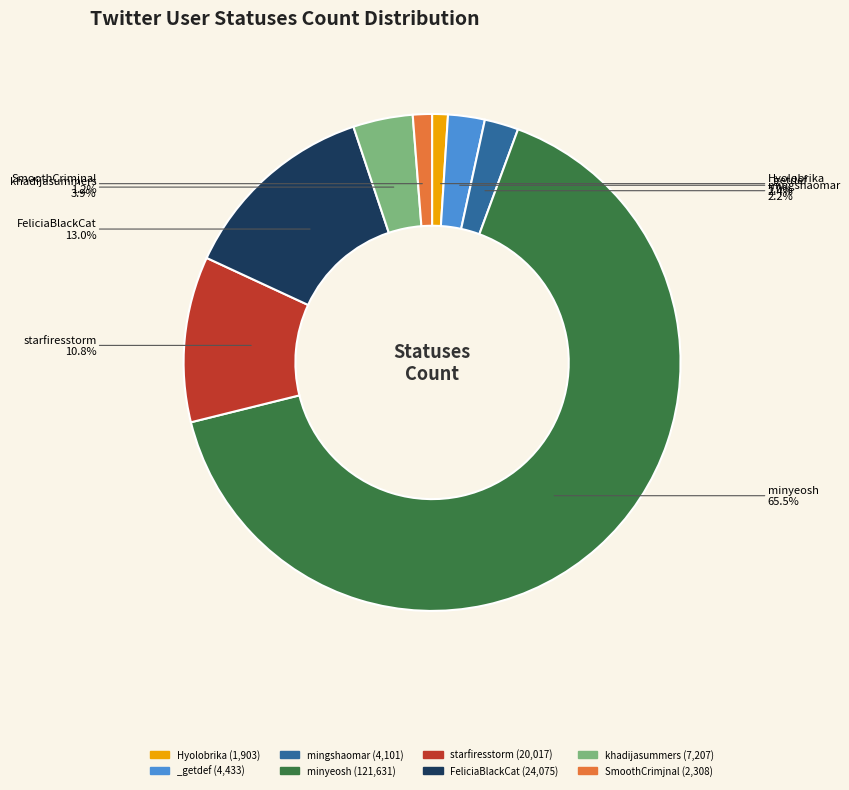

To the nearest percent, what percentage of the pie is _getdef?

2%